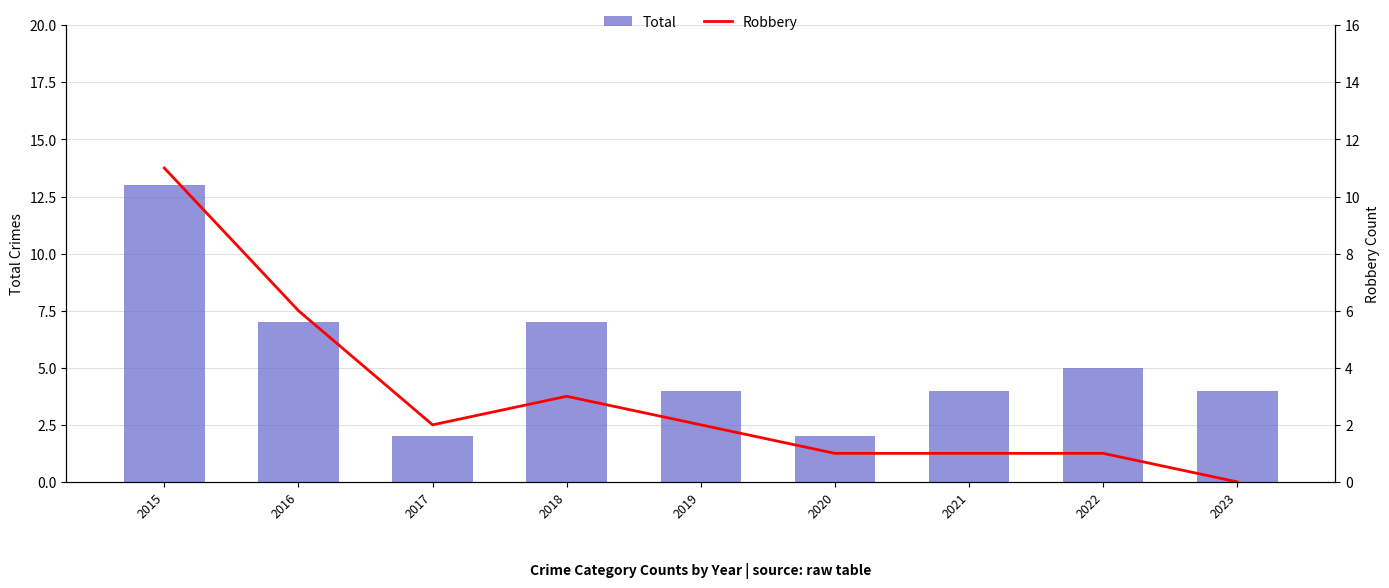

Does the chart contain any negative values?

No